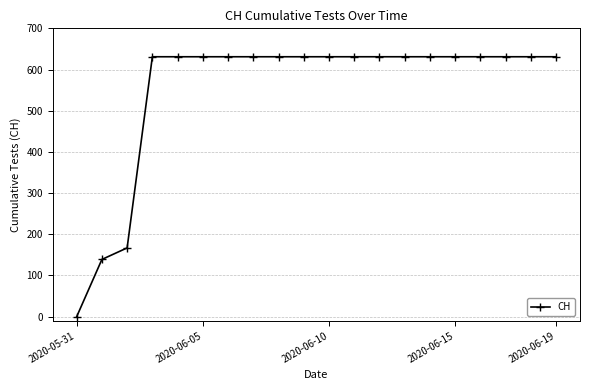

What is the value of the 14th point from the left?

631